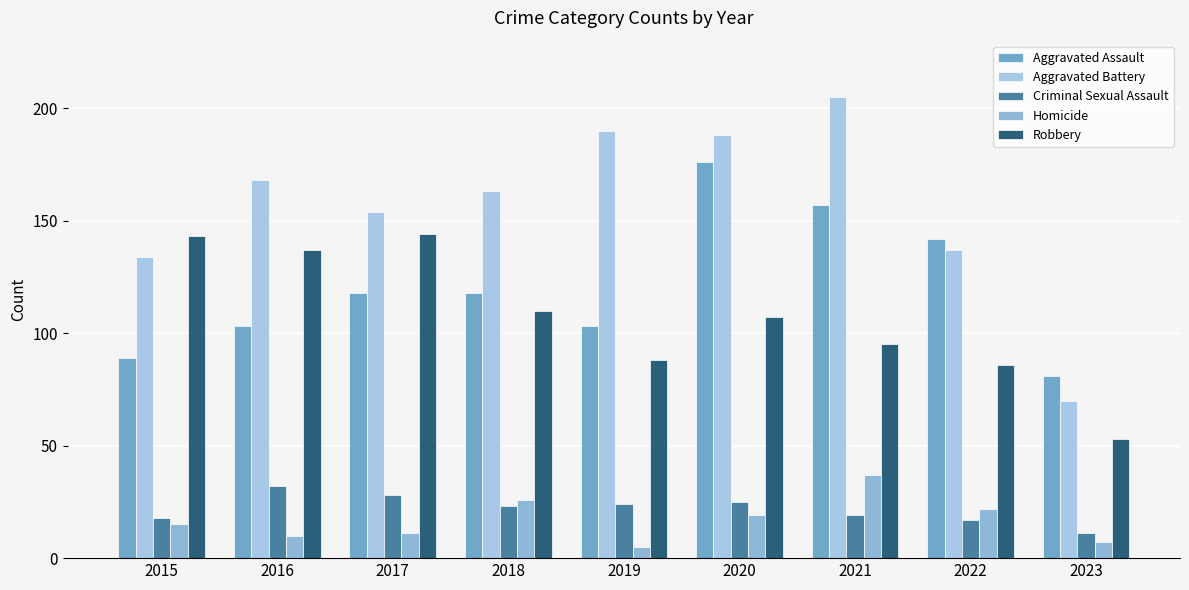

Count the number of categories in the chart.

9